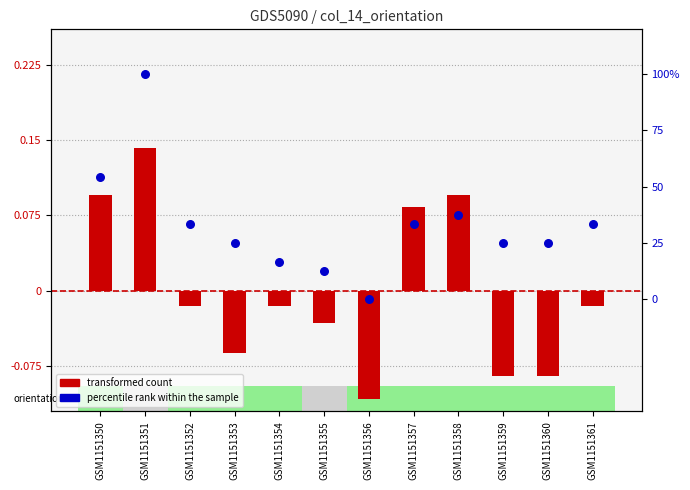

At which category is the sum across all series the highest?

GSM1151351